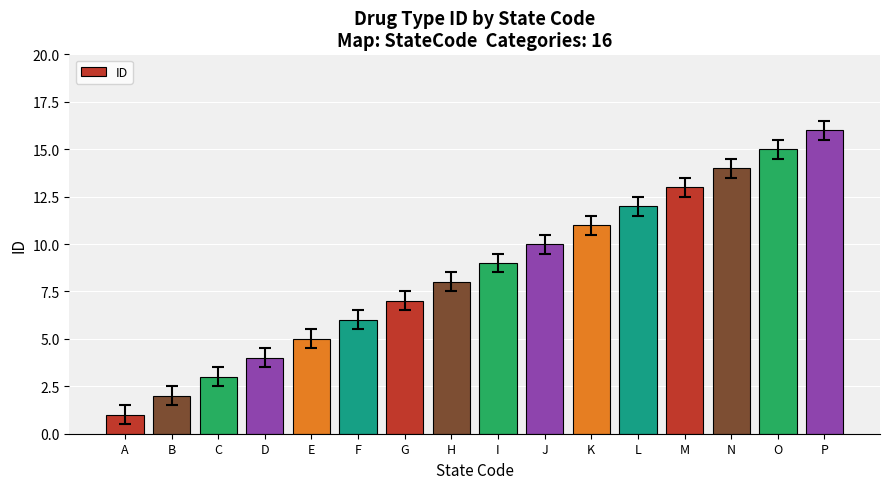

How many data points are less than 9?

8